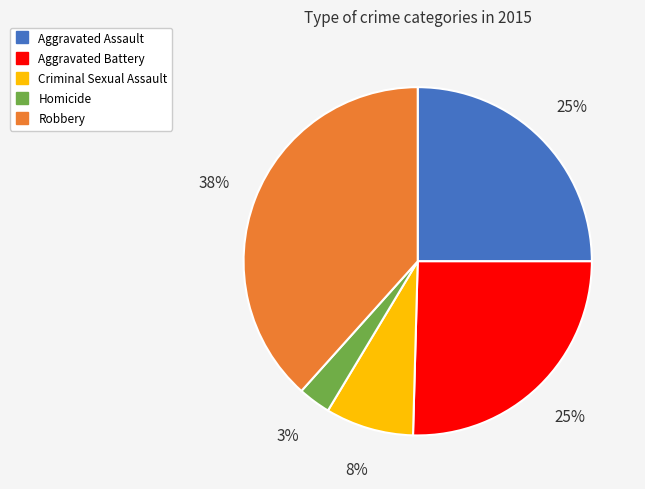

Which slice is the smallest?

Homicide